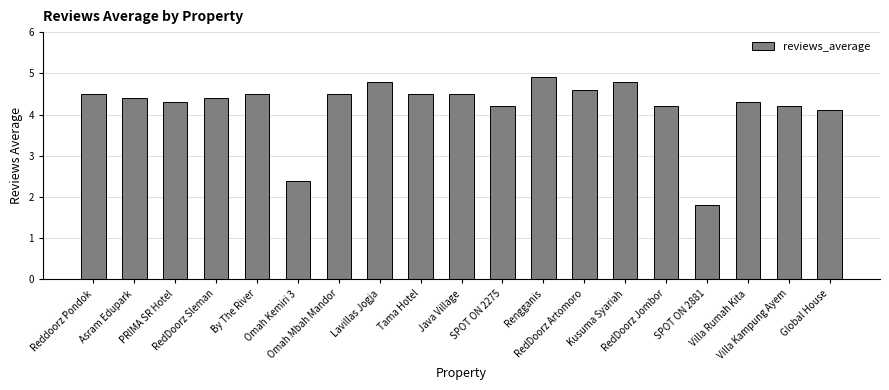

What is the difference between the second highest and minimum values?

3.0